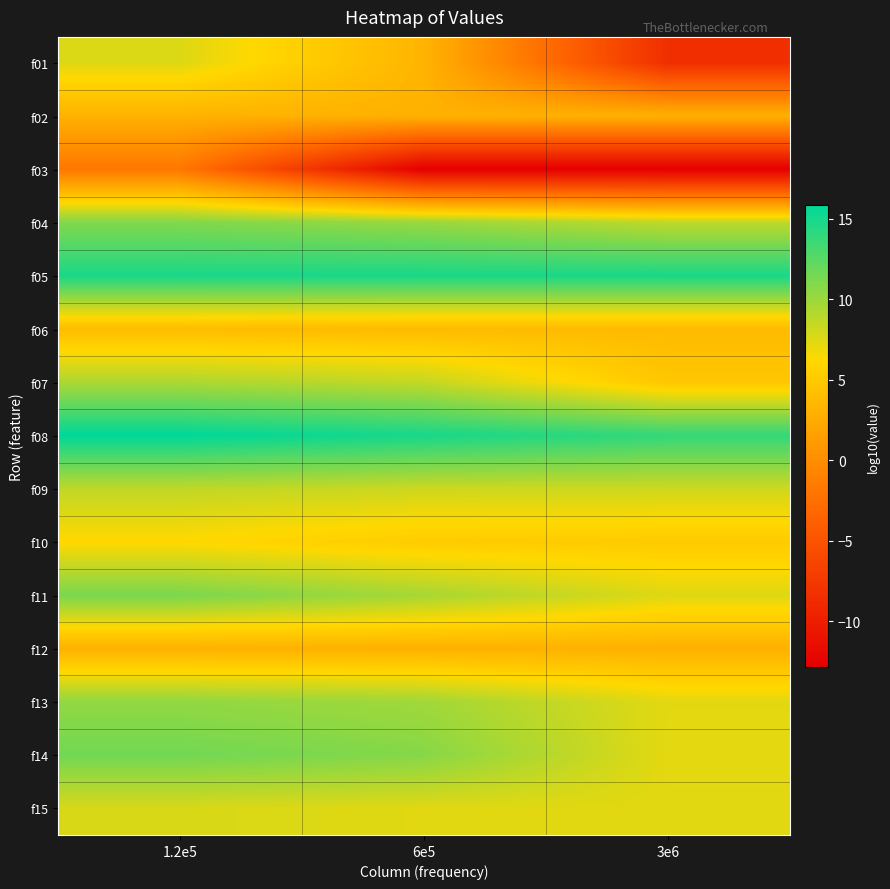

Reading left to right, list all the values displayed in this chart.

f01: 1.2e5=7.6	6e5=3.3	3e6=-8.5
f02: 1.2e5=3.1	6e5=3.0	3e6=3.0
f03: 1.2e5=-1.8	6e5=-12.9	3e6=-12.9
f04: 1.2e5=10.9	6e5=10.1	3e6=8.7
f05: 1.2e5=14.9	6e5=14.9	3e6=14.9
f06: 1.2e5=3.9	6e5=3.7	3e6=3.7
f07: 1.2e5=9.4	6e5=8.5	3e6=4.8
f08: 1.2e5=15.9	6e5=14.9	3e6=13.9
f09: 1.2e5=8.7	6e5=8.2	3e6=8.1
f10: 1.2e5=6.2	6e5=5.2	3e6=5.1
f11: 1.2e5=11.2	6e5=9.6	3e6=7.5
f12: 1.2e5=3.0	6e5=3.0	3e6=3.0
f13: 1.2e5=10.4	6e5=9.8	3e6=7.3
f14: 1.2e5=11.5	6e5=10.8	3e6=7.3
f15: 1.2e5=7.7	6e5=7.4	3e6=7.4